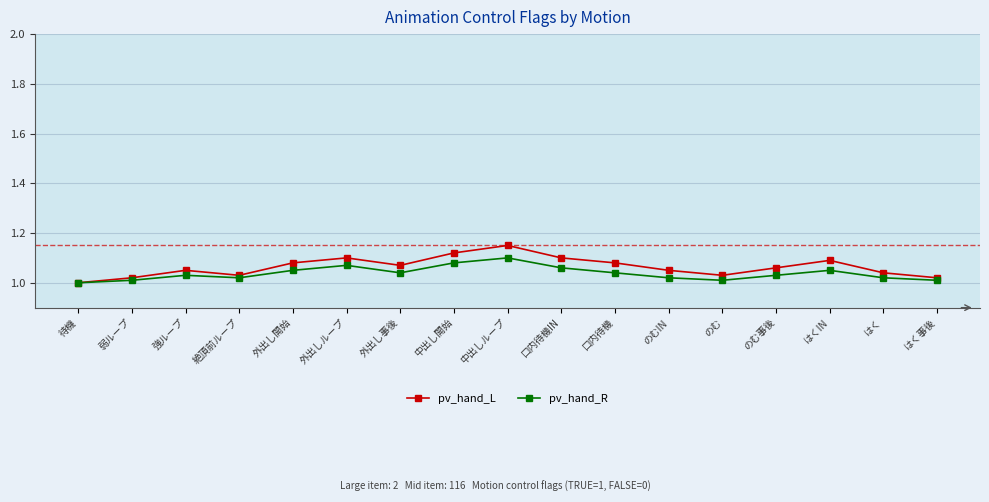

Is it true that pv_hand_L equals 0.2 at 待機?

False